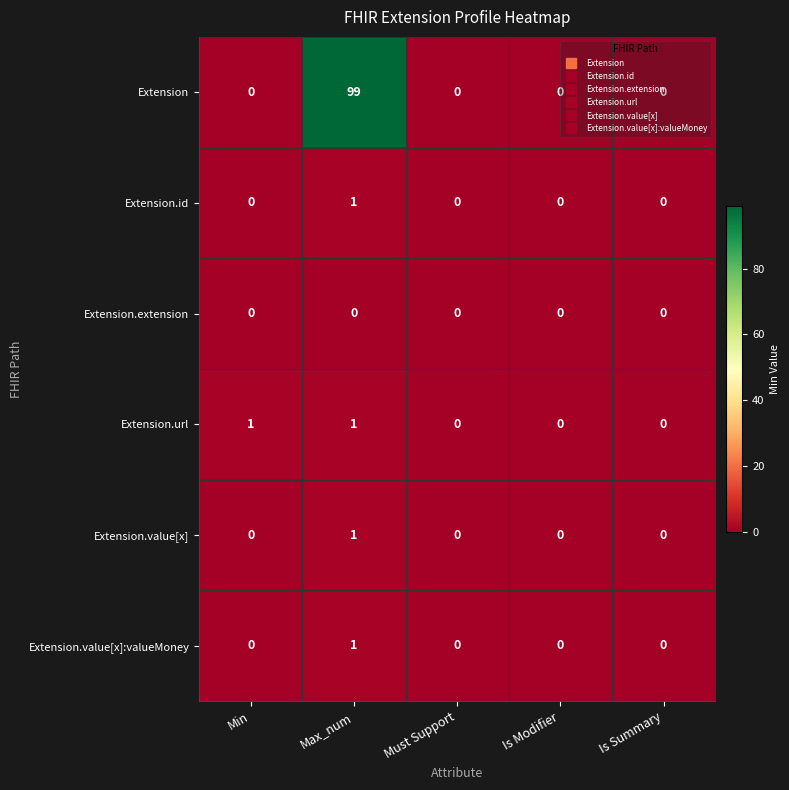

How many categories are shown in the chart?

5